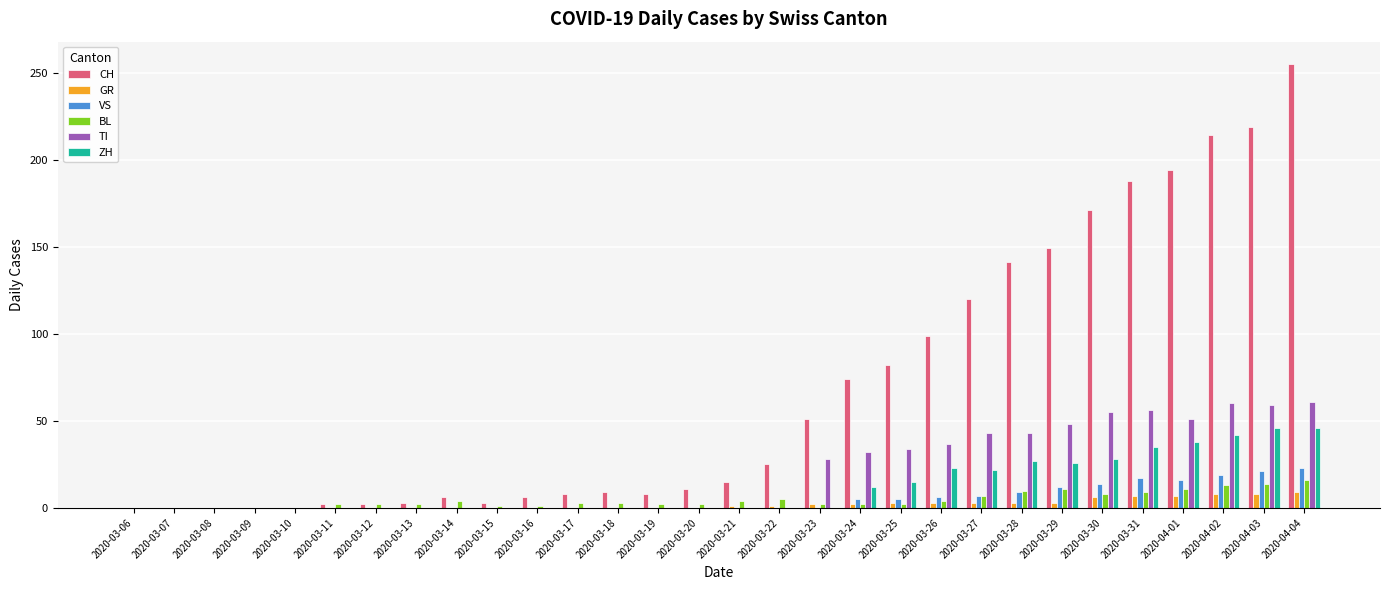

What is the difference between the GR values at 2020-03-26 and 2020-03-18?

3